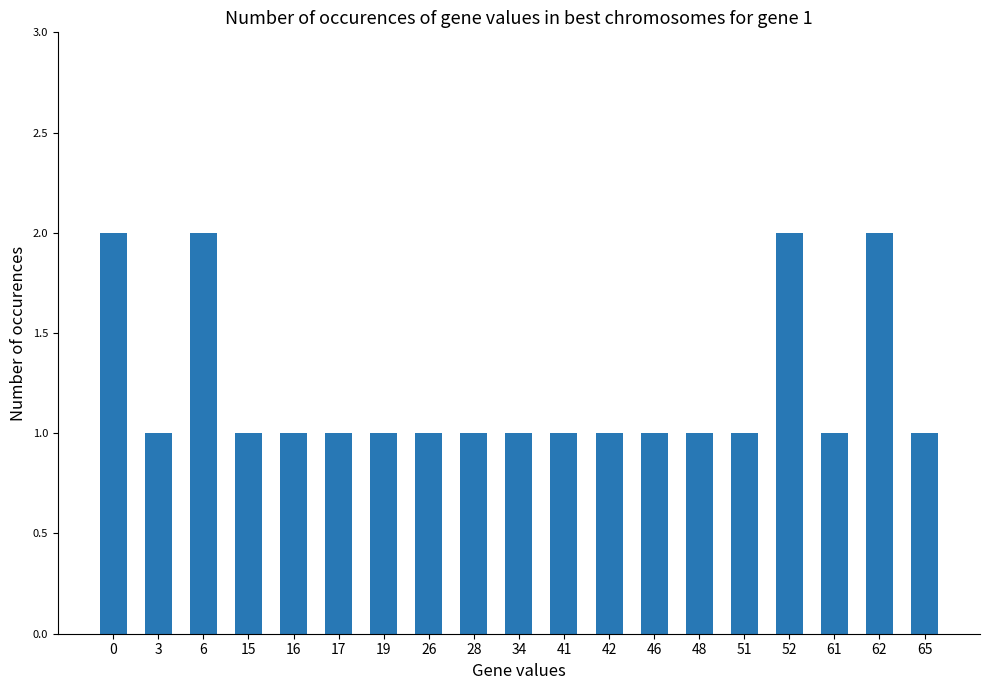

What is the greatest value displayed?

2